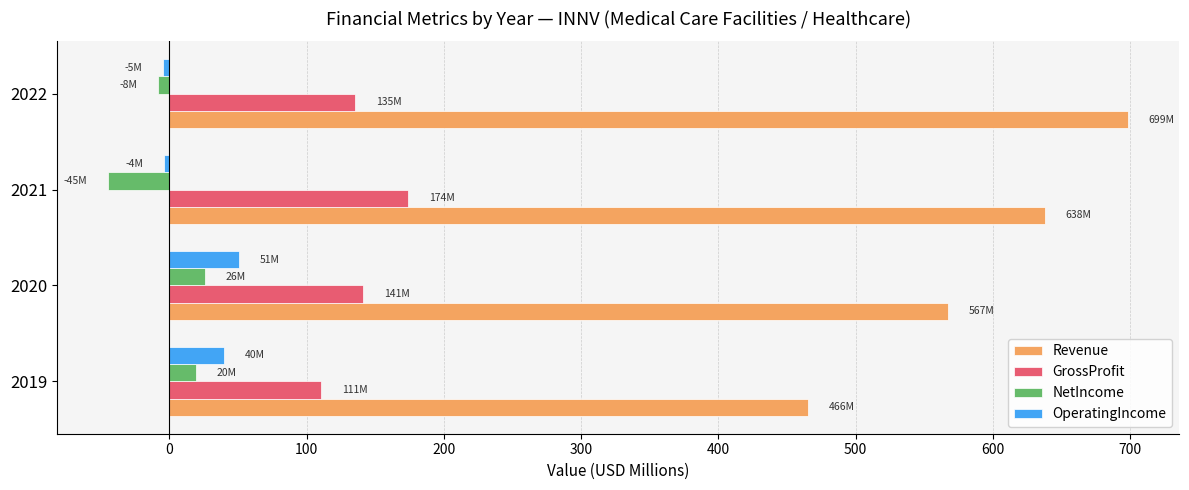

Between 2019 and 2022, which series saw the biggest shift?

Revenue